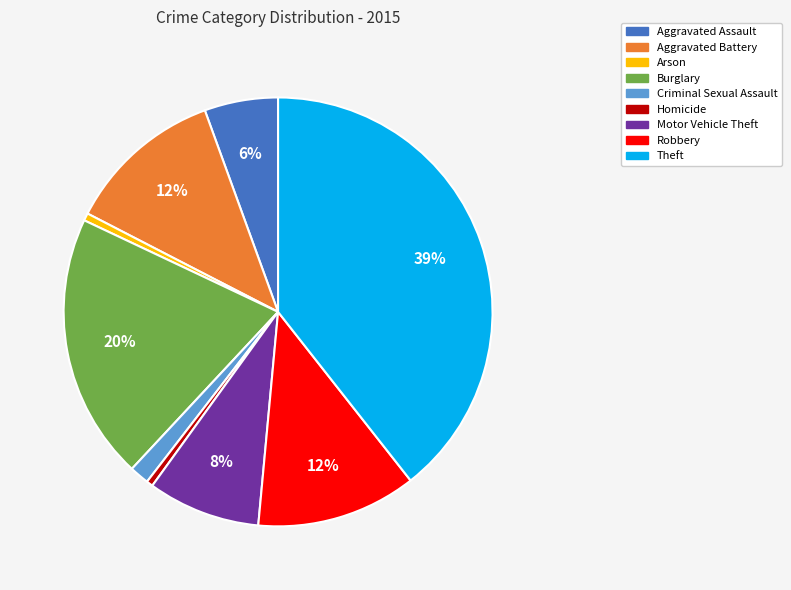

How many segments does this pie chart have?

9